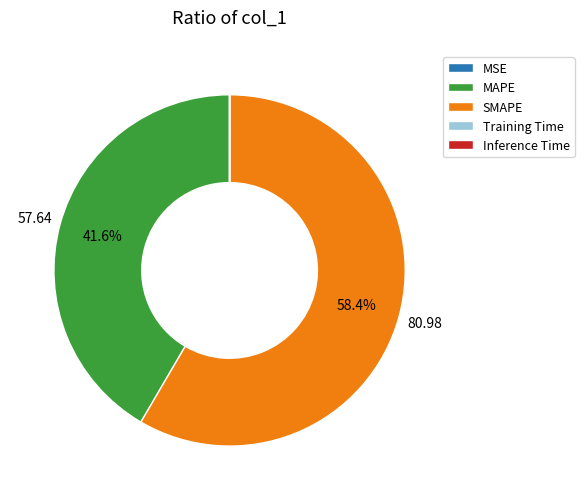

Does any single category account for the majority?

Yes